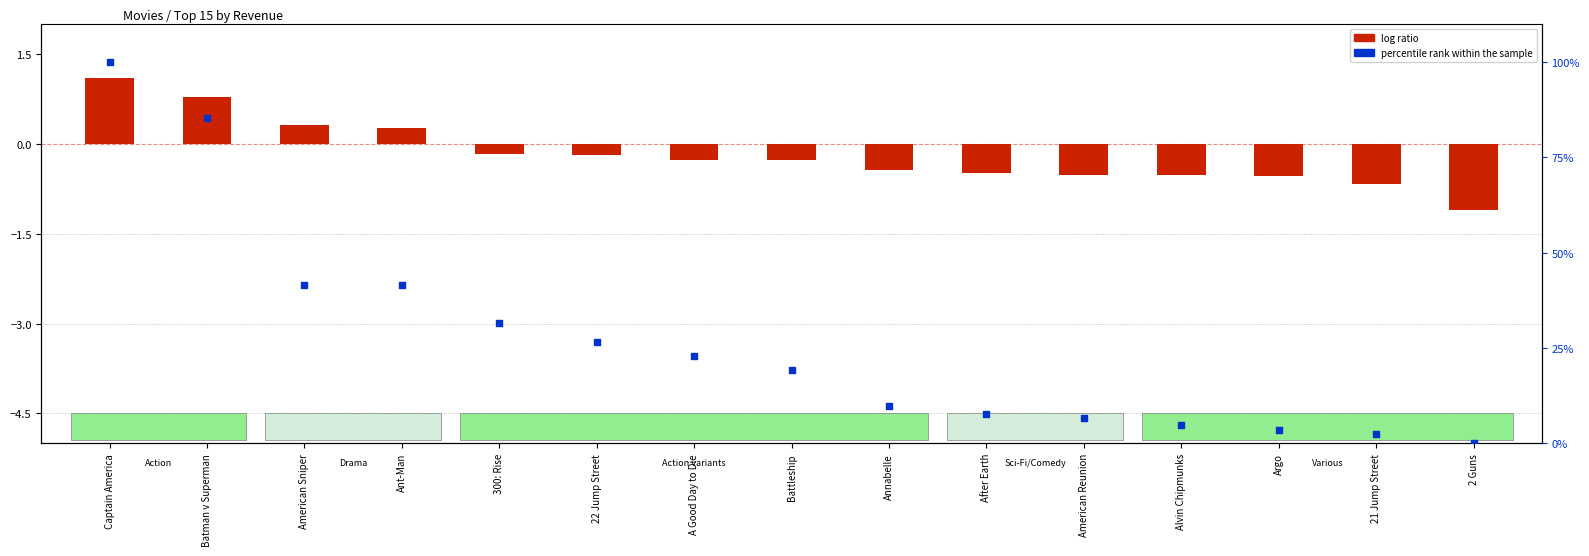

What are all the series names shown in the legend?

log ratio, percentile rank within the sample